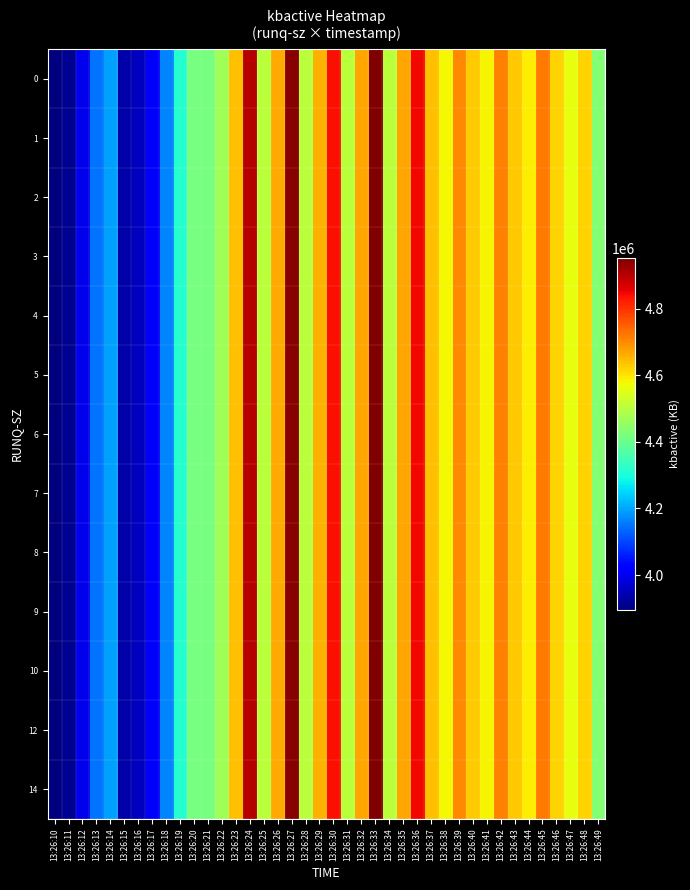

How many categories are shown in the chart?

40